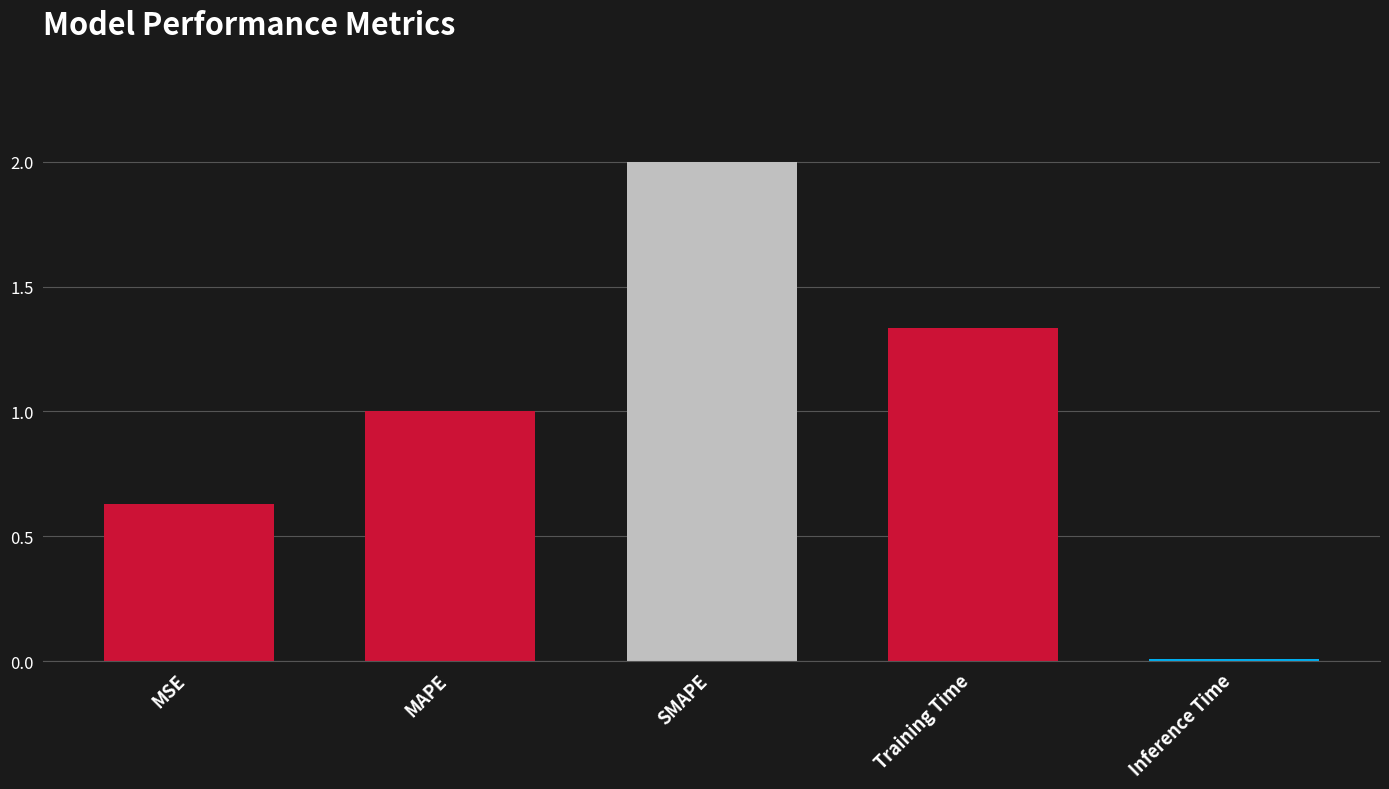

What position from the right is MAPE?

4